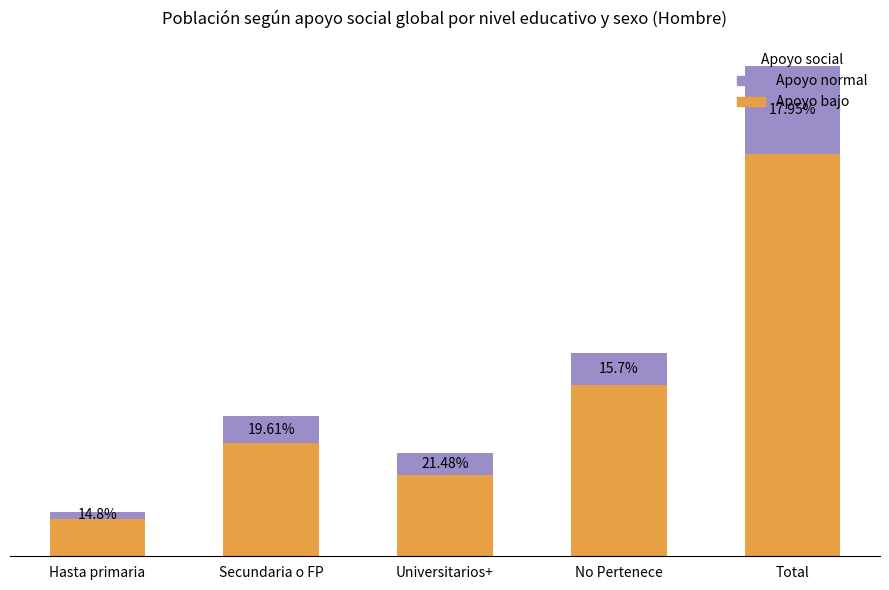

What are all the series names shown in the legend?

Apoyo normal, Apoyo bajo